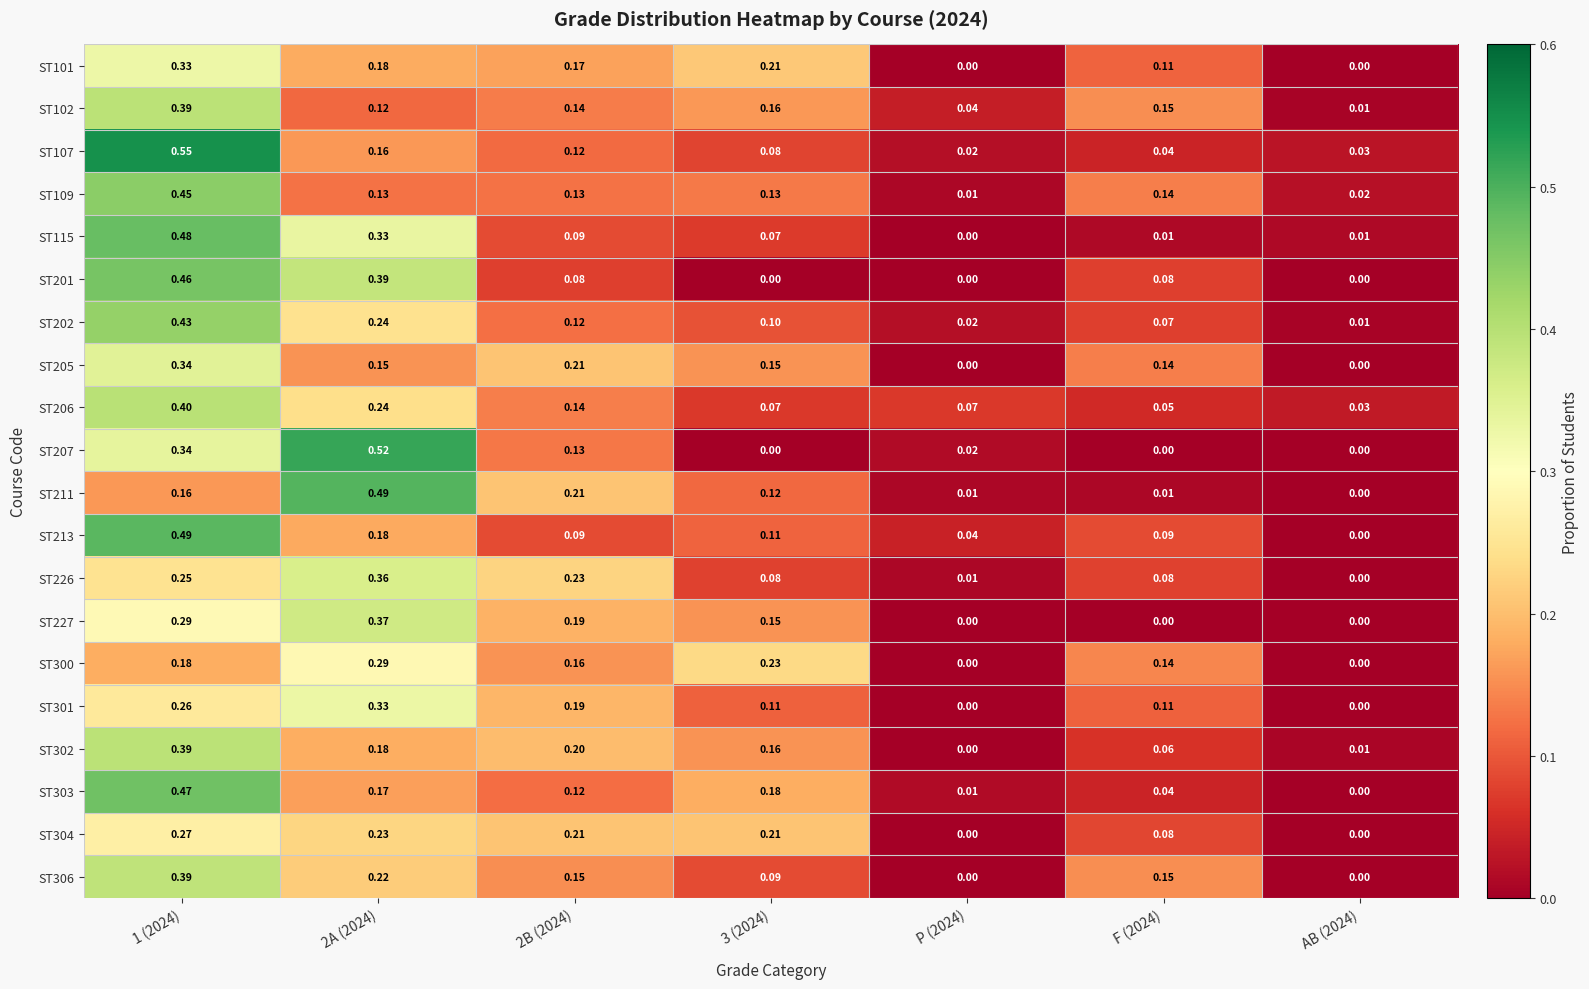

Is the value of ST101 at F (2024) greater than the value of ST213 at 2B (2024)?

Yes